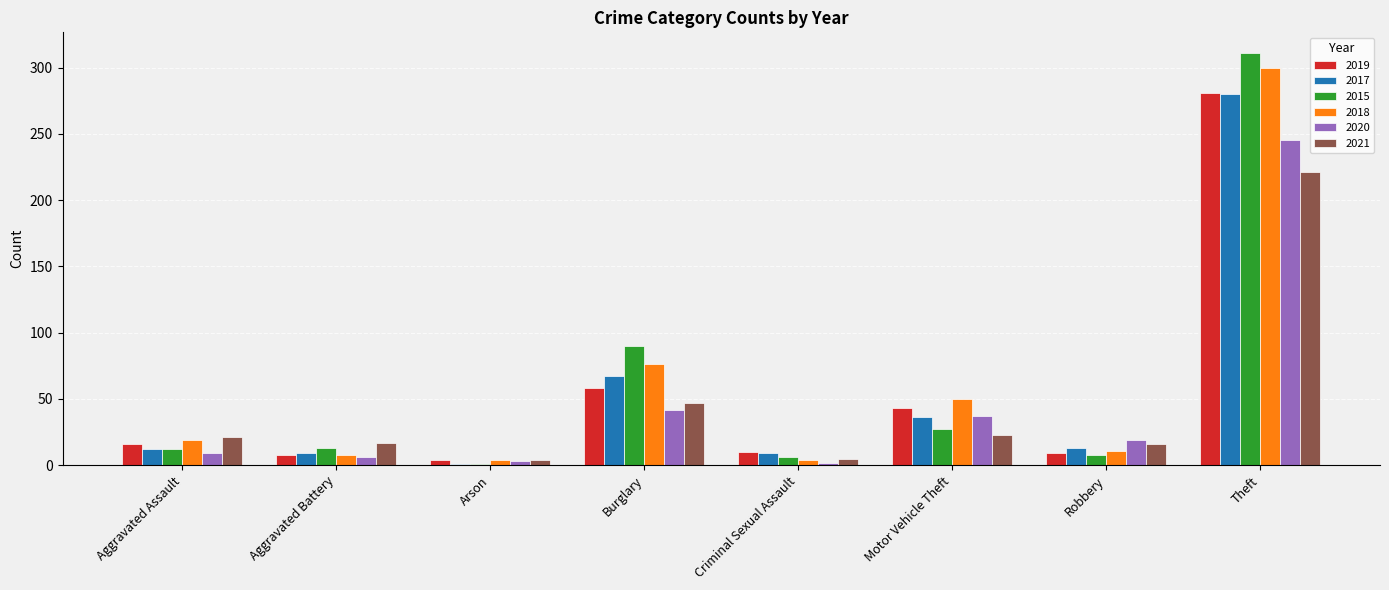

What position from the left is Robbery?

7